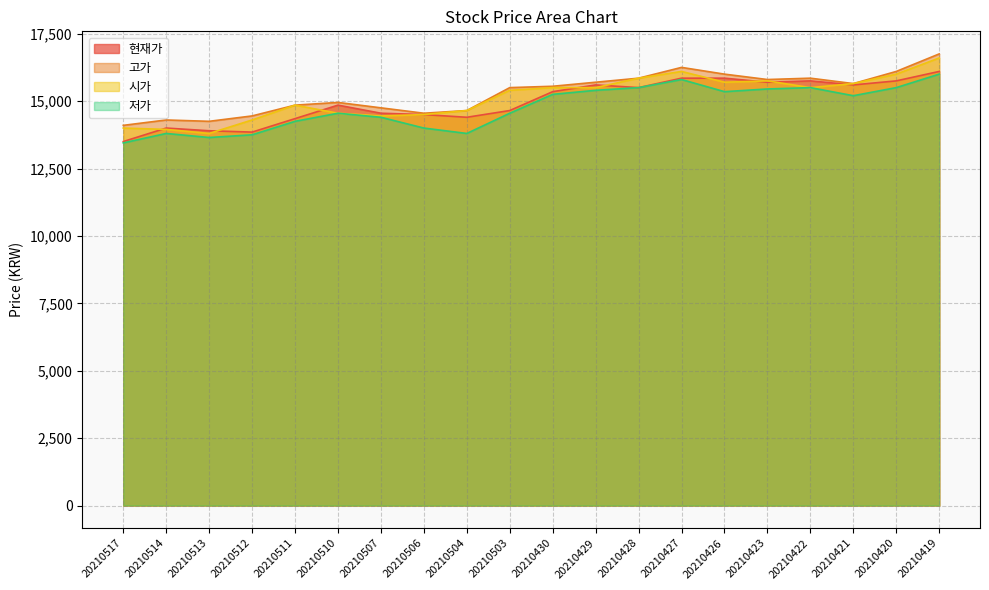

Reading right to left, list all the values displayed in this chart.

현재가: 20210419=16100	20210420=15750	20210421=15600	20210422=15750	20210423=15700	20210426=15850	20210427=15850	20210428=15500	20210429=15600	20210430=15350	20210503=14650	20210504=14400	20210506=14500	20210507=14550	20210510=14850	20210511=14350	20210512=13850	20210513=13900	20210514=14000	20210517=13500
고가: 20210419=16750	20210420=16100	20210421=15650	20210422=15850	20210423=15800	20210426=16000	20210427=16250	20210428=15850	20210429=15700	20210430=15550	20210503=15500	20210504=14650	20210506=14550	20210507=14750	20210510=14950	20210511=14850	20210512=14450	20210513=14250	20210514=14300	20210517=14100
시가: 20210419=16600	20210420=16000	20210421=15650	20210422=15500	20210423=15750	20210426=15700	20210427=16100	20210428=15850	20210429=15500	20210430=15500	20210503=15400	20210504=14650	20210506=14500	20210507=14450	20210510=14550	20210511=14850	20210512=14300	20210513=13800	20210514=13950	20210517=14000
저가: 20210419=16000	20210420=15500	20210421=15200	20210422=15500	20210423=15450	20210426=15350	20210427=15800	20210428=15500	20210429=15400	20210430=15250	20210503=14550	20210504=13800	20210506=14000	20210507=14400	20210510=14550	20210511=14250	20210512=13750	20210513=13650	20210514=13800	20210517=13450